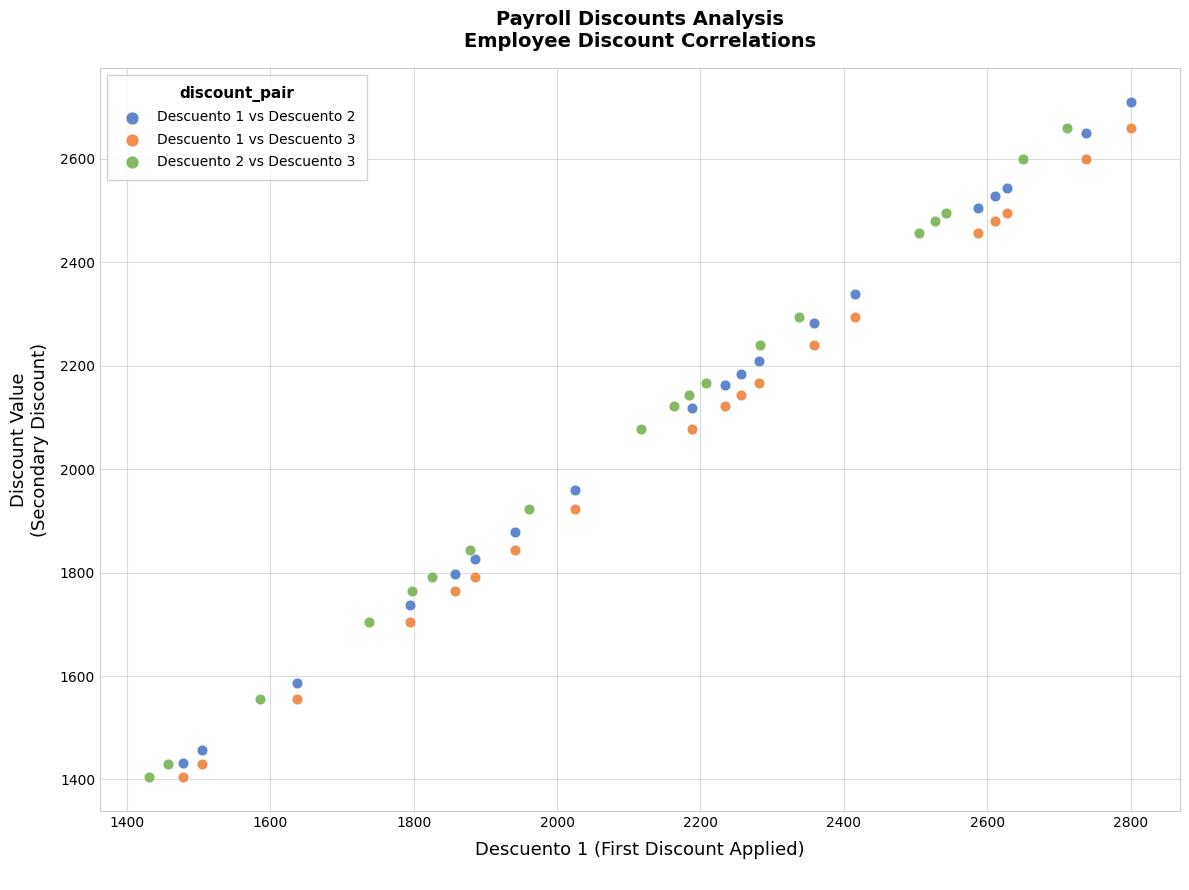

Which series has the widest spread of Y values?

Descuento 1 vs Descuento 2